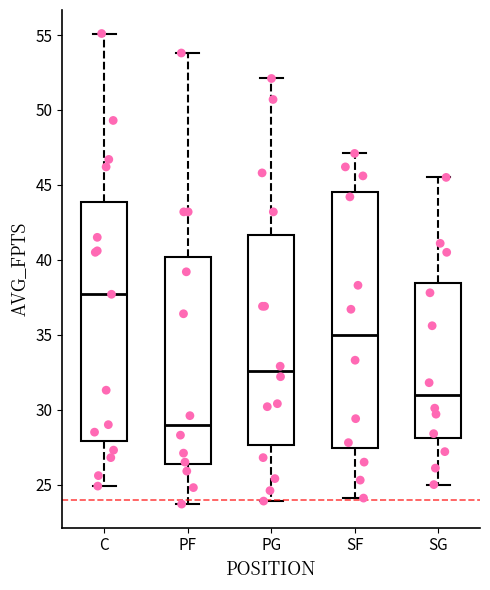

Reading left to right, read every box against the y-axis: the position of its median line, the range the box covers, and the ends of its whiskers. The values are not printed on the chart, so give them approximately, as read against the axis.

C: median 37.5, box 28.0 to 44.0, whiskers 25.0 to 55.0
PF: median 29.0, box 26.5 to 40.0, whiskers 23.5 to 54.0
PG: median 32.5, box 27.5 to 41.5, whiskers 24.0 to 52.0
SF: median 35.0, box 27.5 to 44.5, whiskers 24.0 to 47.0
SG: median 31.0, box 28.0 to 38.5, whiskers 25.0 to 45.5